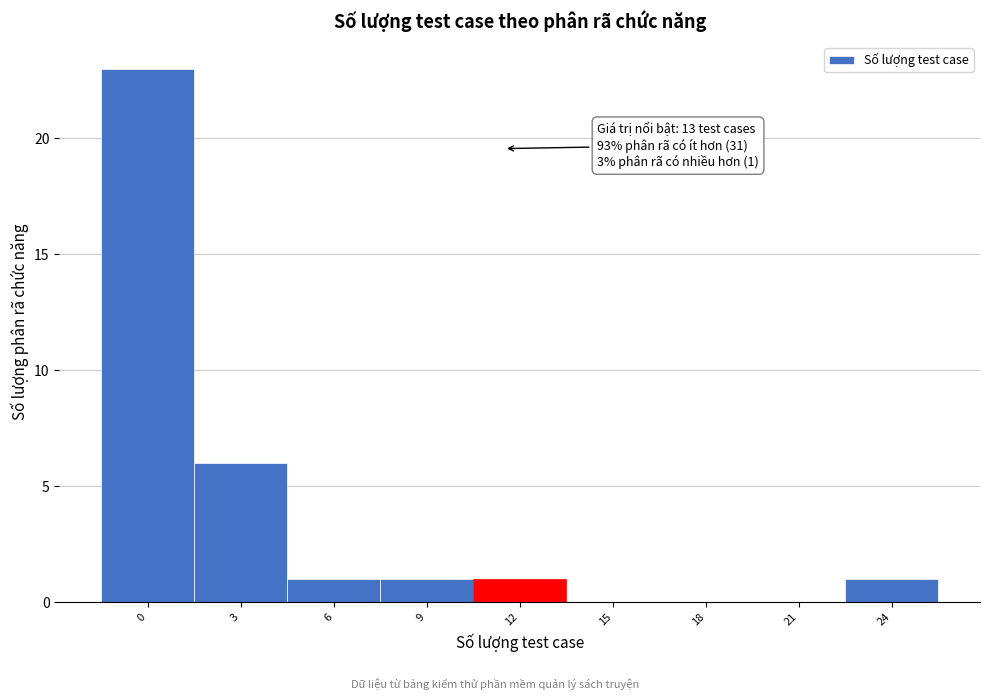

Reading right to left, transcribe all the data shown in this chart.

24=1	21=0	18=0	15=0	12=1	9=1	6=1	3=6	0=23